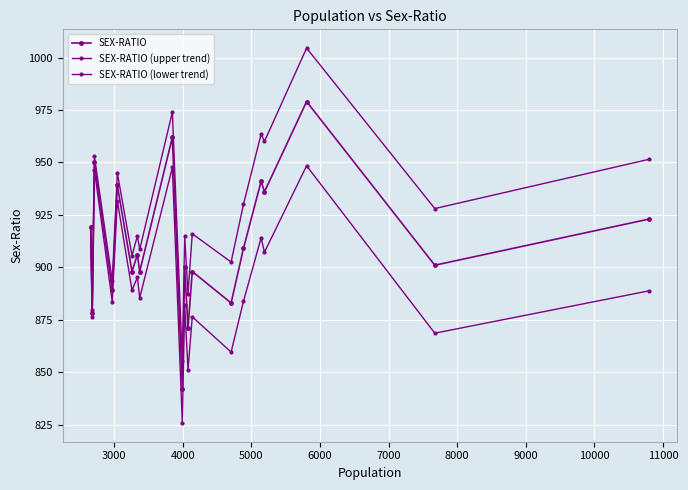

Reading left to right, list all the values displayed in this chart.

SEX-RATIO: 919.0	878.0	950.0	889.0	939.0	898.0	906.0	898.0	962.0	842.0	900.0	871.0	898.0	883.0	909.0	941.0	936.0	979.0	901.0	923.0
SEX-RATIO (upper trend): 919.0	879.5	953.0	893.5	945.0	905.5	915.0	908.5	974.0	855.5	915.0	887.5	916.0	902.5	930.0	963.5	960.0	1004.5	928.0	951.5
SEX-RATIO (lower trend): 919.0	876.2	946.4	883.6	931.8	889.0	895.2	885.4	947.6	825.8	882.0	851.2	876.4	859.6	883.8	914.0	907.2	948.4	868.6	888.8